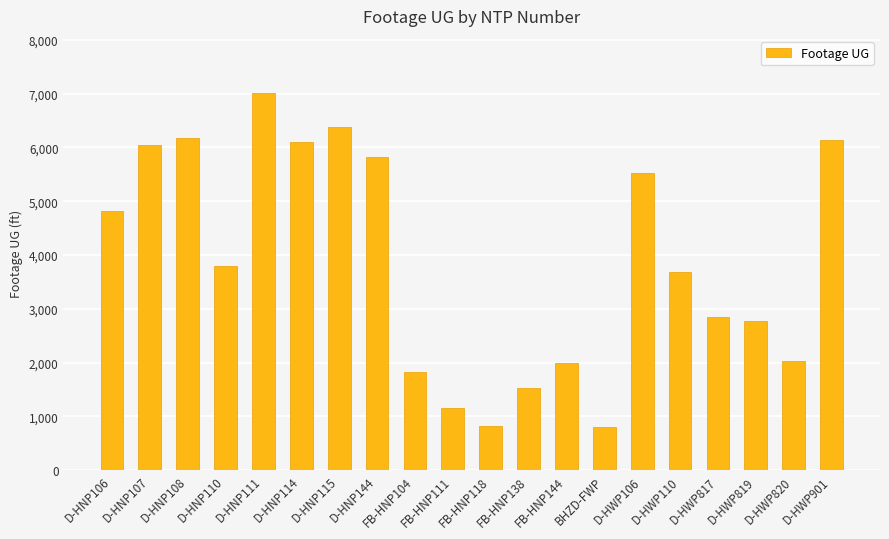

Count the number of data series in this chart.

1